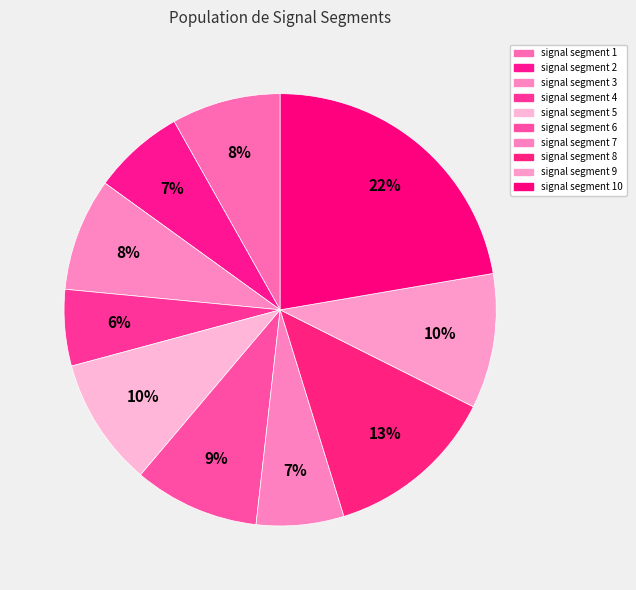

Which category has the biggest portion of the pie?

signal segment 10